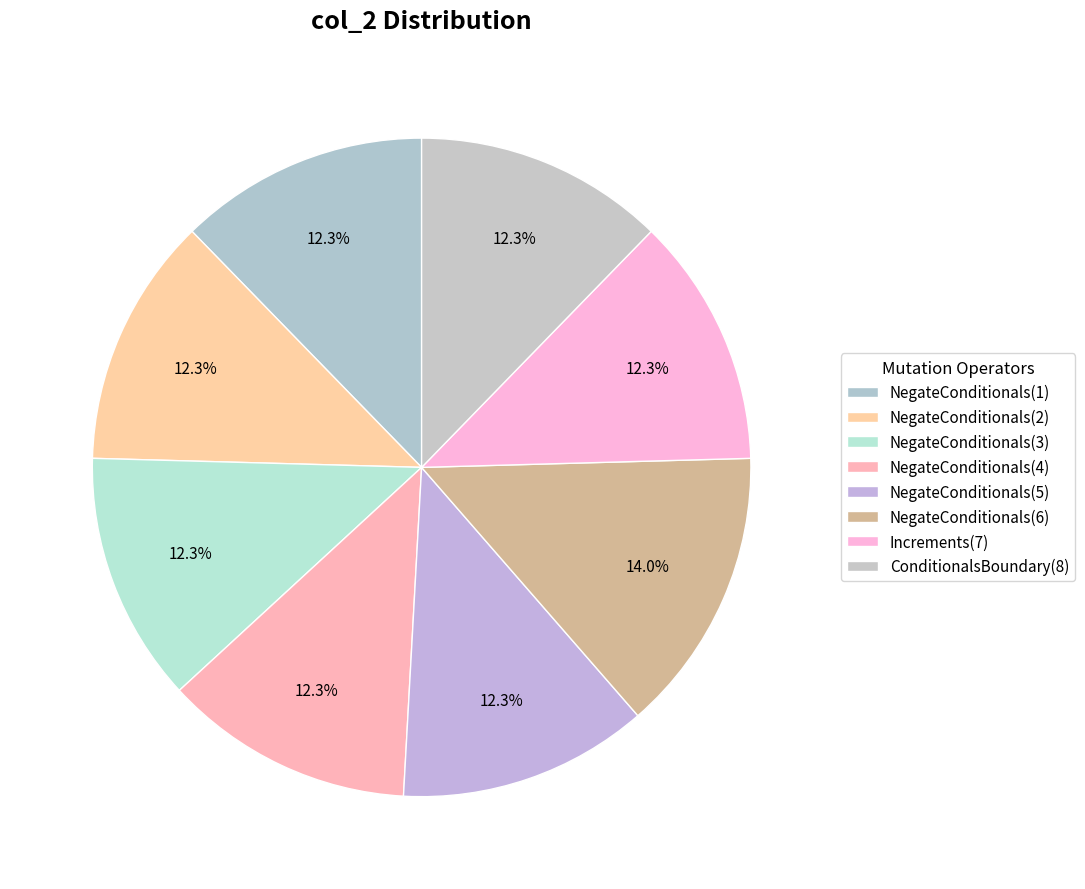

Does NegateConditionals(2) represent more than half of the total?

No